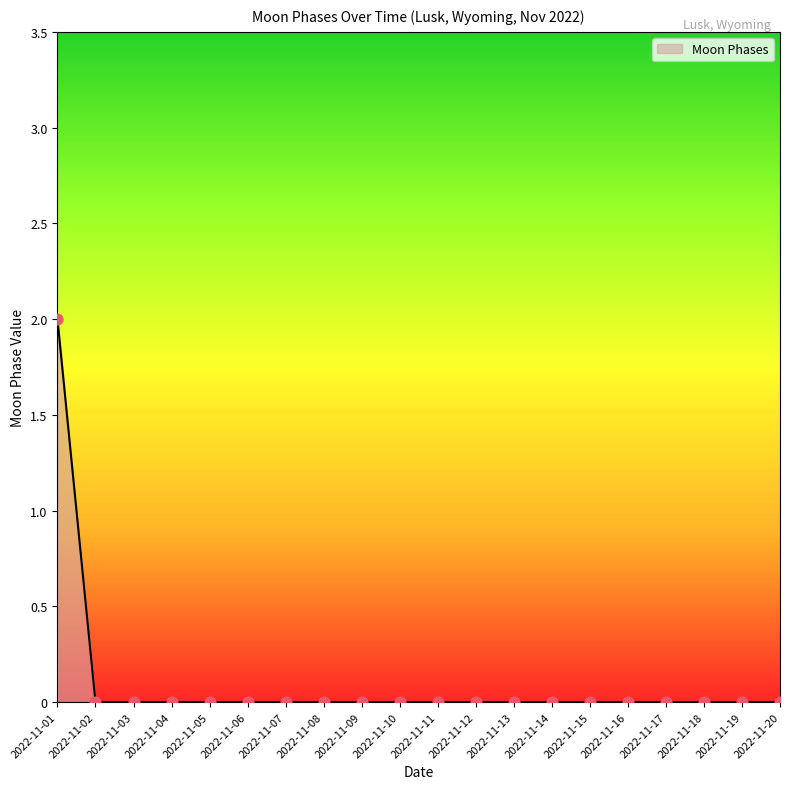

What is the change in value from 2022-11-01 to 2022-11-16?

-2